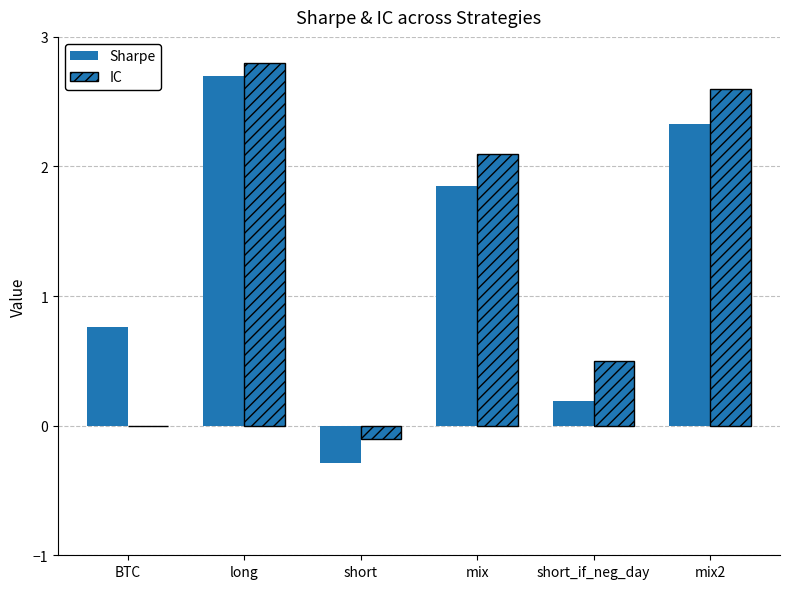

Are the bars horizontal?

No